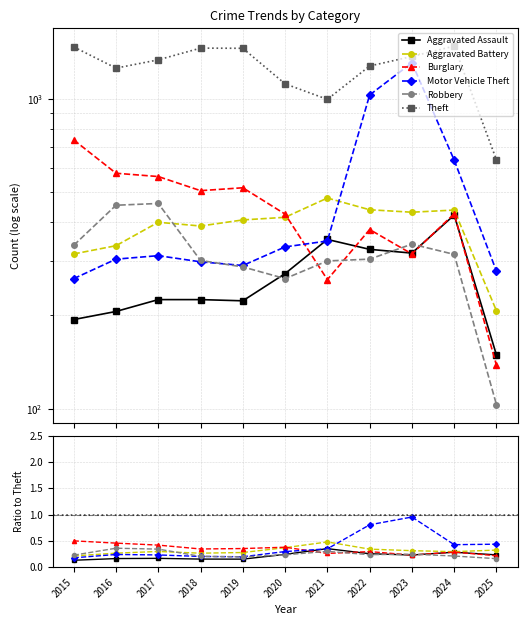

How many data points does each series have?

11